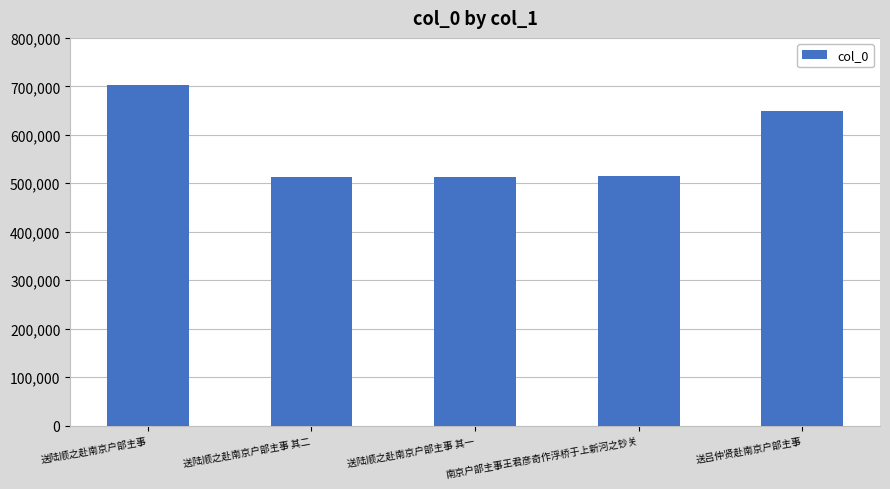

What is the label of the 2nd bar from the right?

南京户部主事王君彦奇作浮桥于上新河之钞关